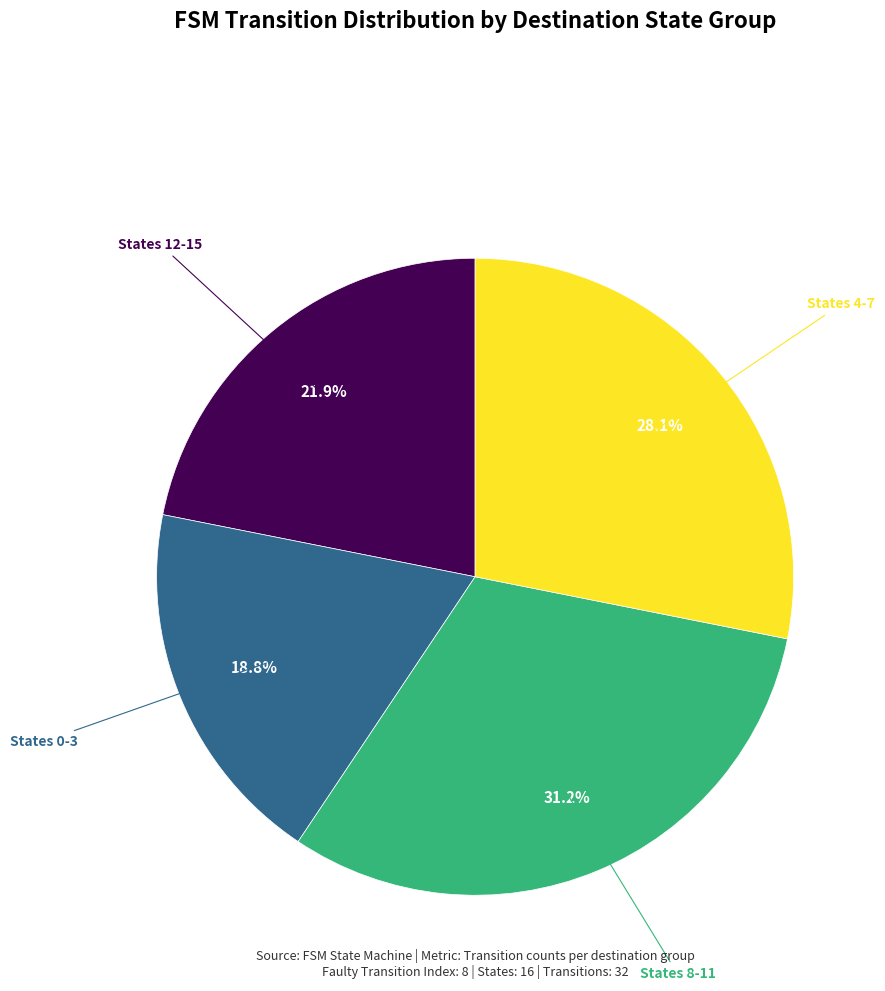

Is there a majority slice in this chart?

No